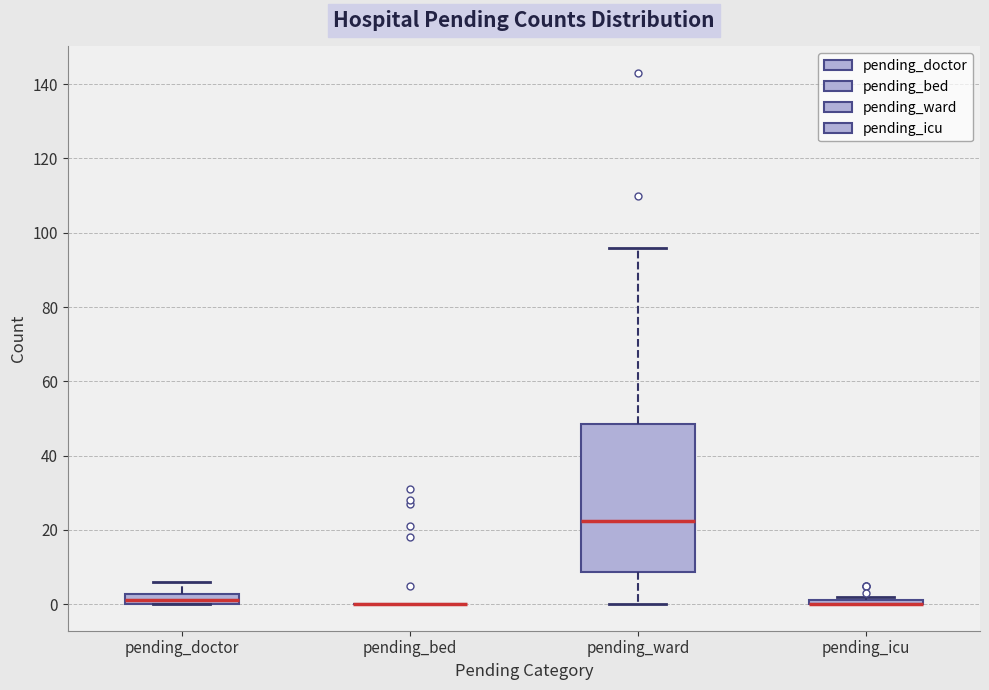

Which box is the tallest, from its lower edge to its upper edge?

pending_ward